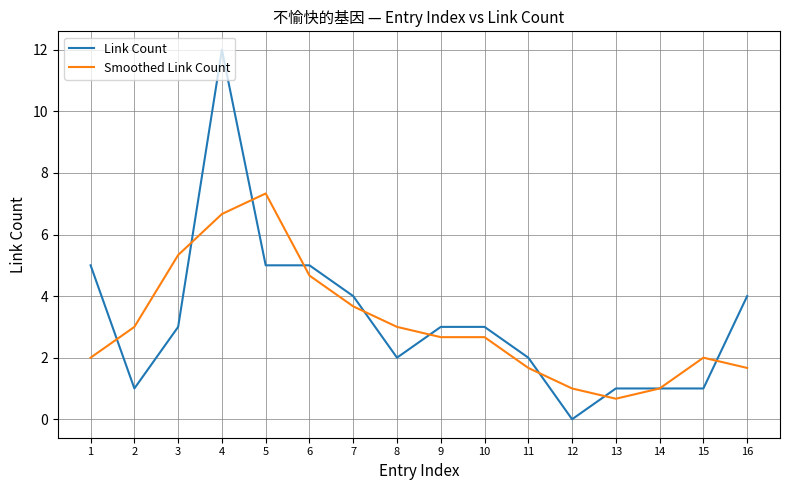

Reading left to right, extract all data points from this chart.

Link Count: 1=5.0	2=1.0	3=3.0	4=12.0	5=5.0	6=5.0	7=4.0	8=2.0	9=3.0	10=3.0	11=2.0	12=0.0	13=1.0	14=1.0	15=1.0	16=4.0
Smoothed Link Count: 1=2.0	2=3.0	3=5.3	4=6.7	5=7.3	6=4.7	7=3.7	8=3.0	9=2.7	10=2.7	11=1.7	12=1.0	13=0.7	14=1.0	15=2.0	16=1.7